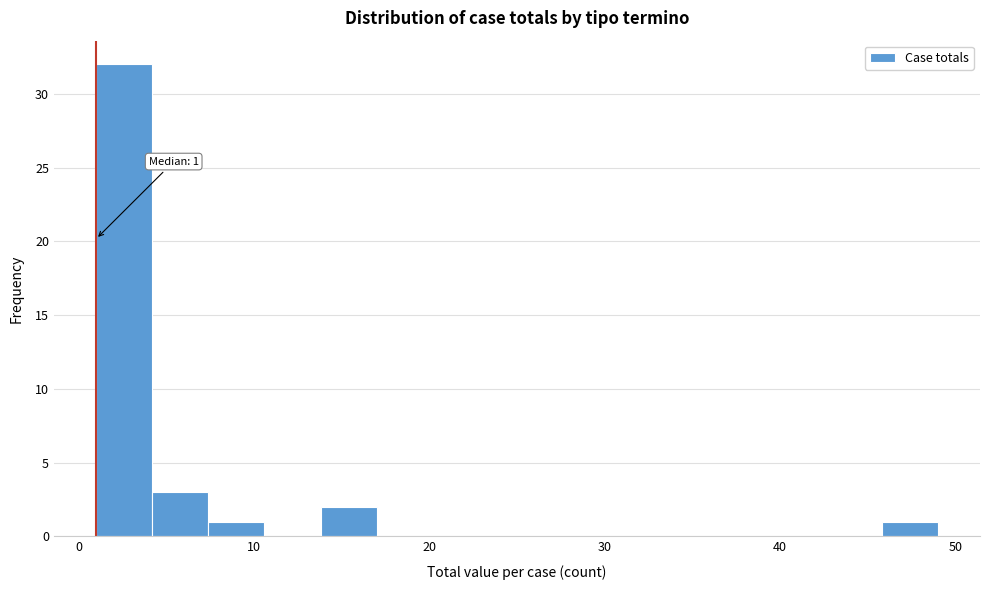

Around what value on the x-axis is the tallest bar? Give the approximate position of its centre, as read against the axis.

3